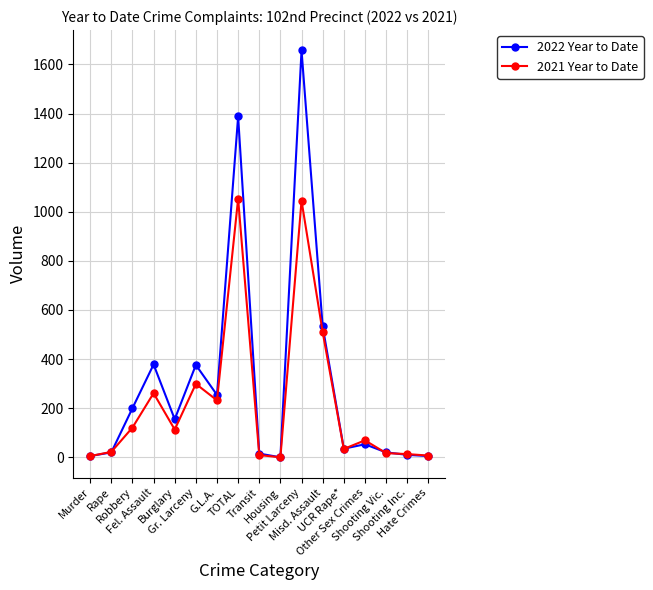

How many data points in 2022 Year to Date are less than 53?

8